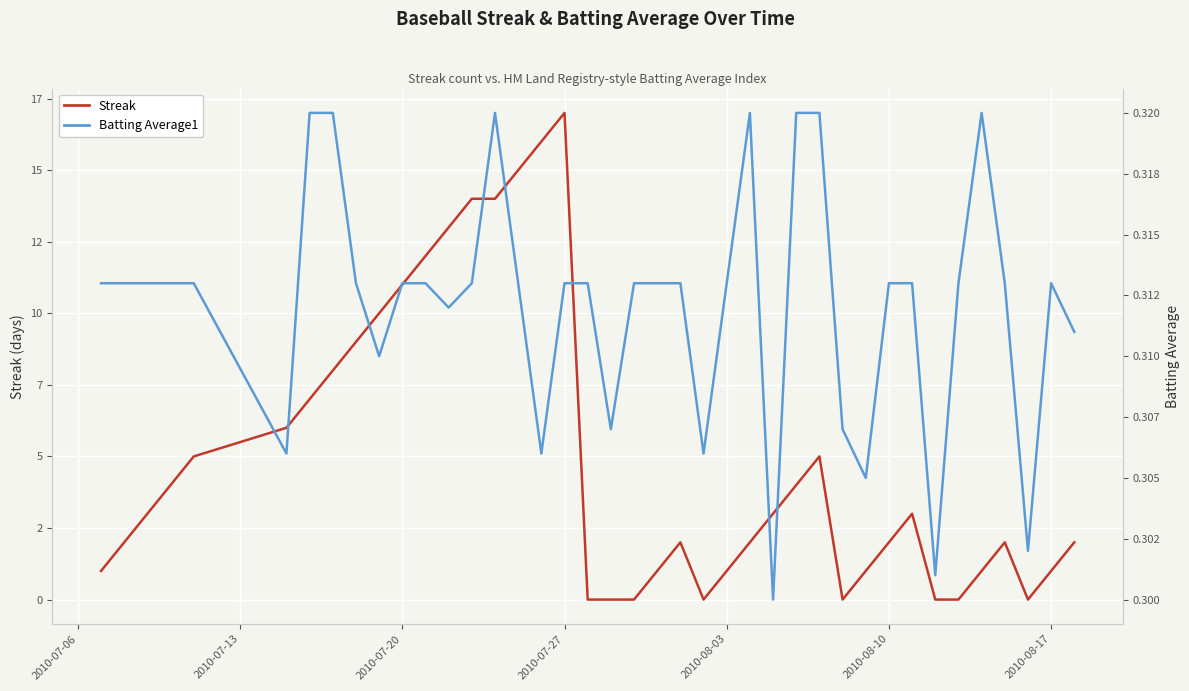

How many lines are shown in the chart?

2